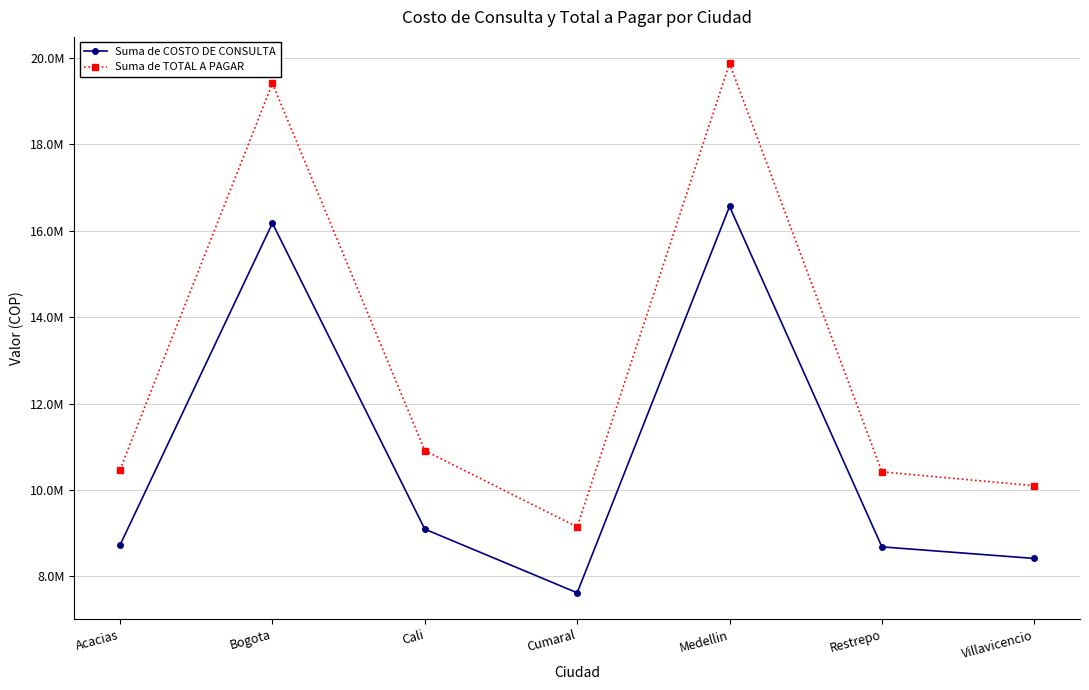

What are all the series names shown in the legend?

Suma de COSTO DE CONSULTA, Suma de TOTAL A PAGAR